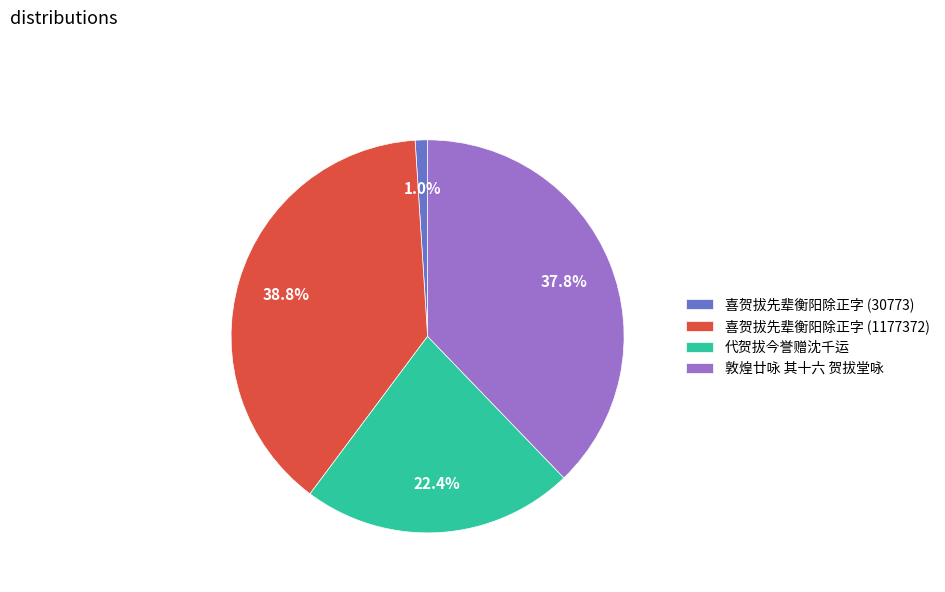

Is it true that 喜贺拔先辈衡阳除正字 (30773) is 10% of the pie?

False